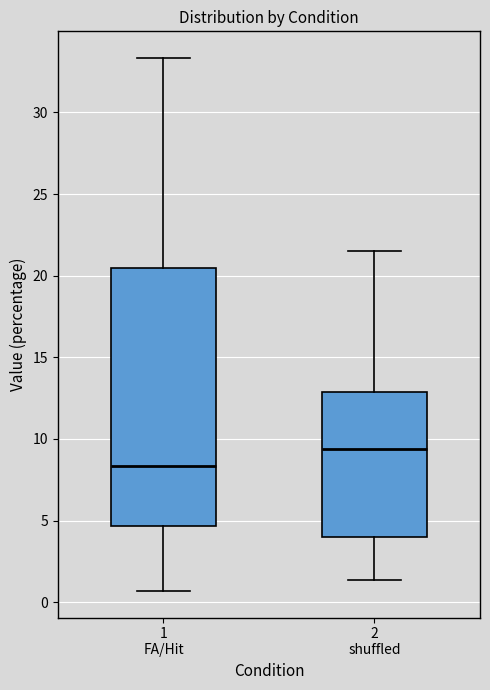

Which box is the tallest, from its lower edge to its upper edge?

1 FA/Hit